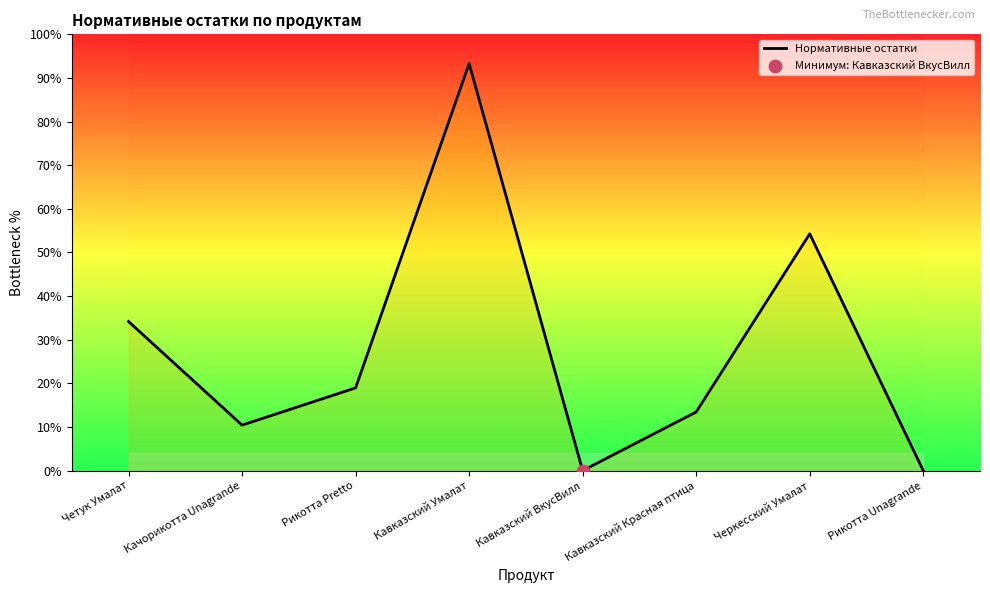

Approximately how many times larger is the value at Рикотта Pretto compared to Кавказский Красная птица?

1.4